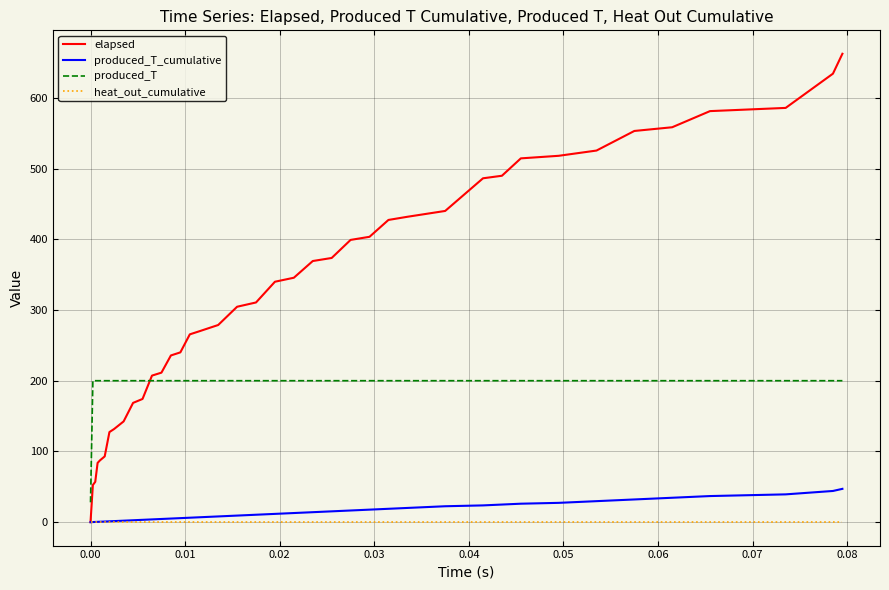

True or false: produced_T and produced_T_cumulative cross at least once.

False